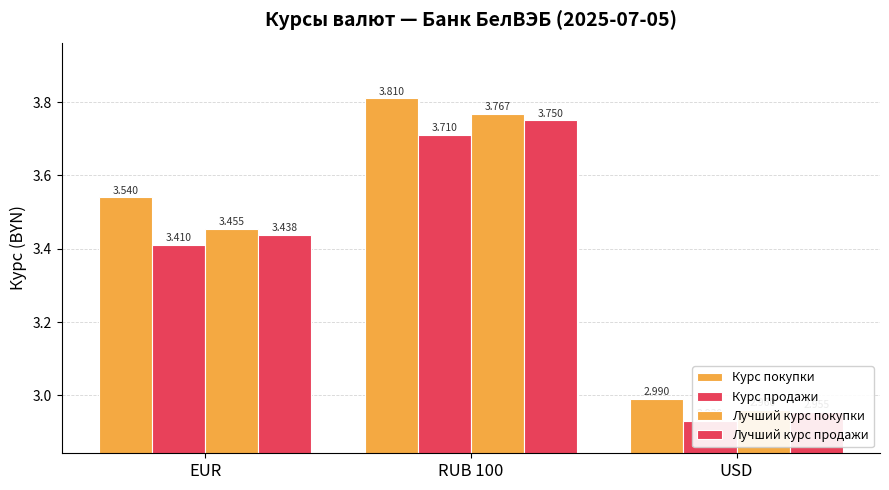

At which category is the sum across all series the highest?

RUB 100